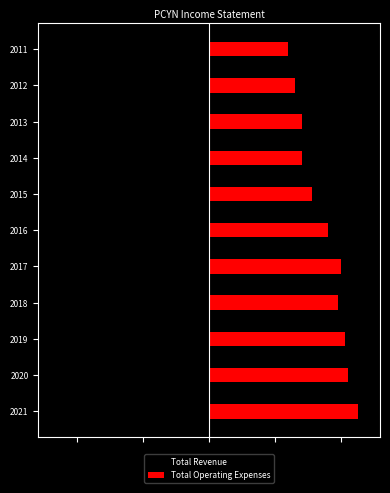

What is the sum of all Total Operating Expenses values?

38000